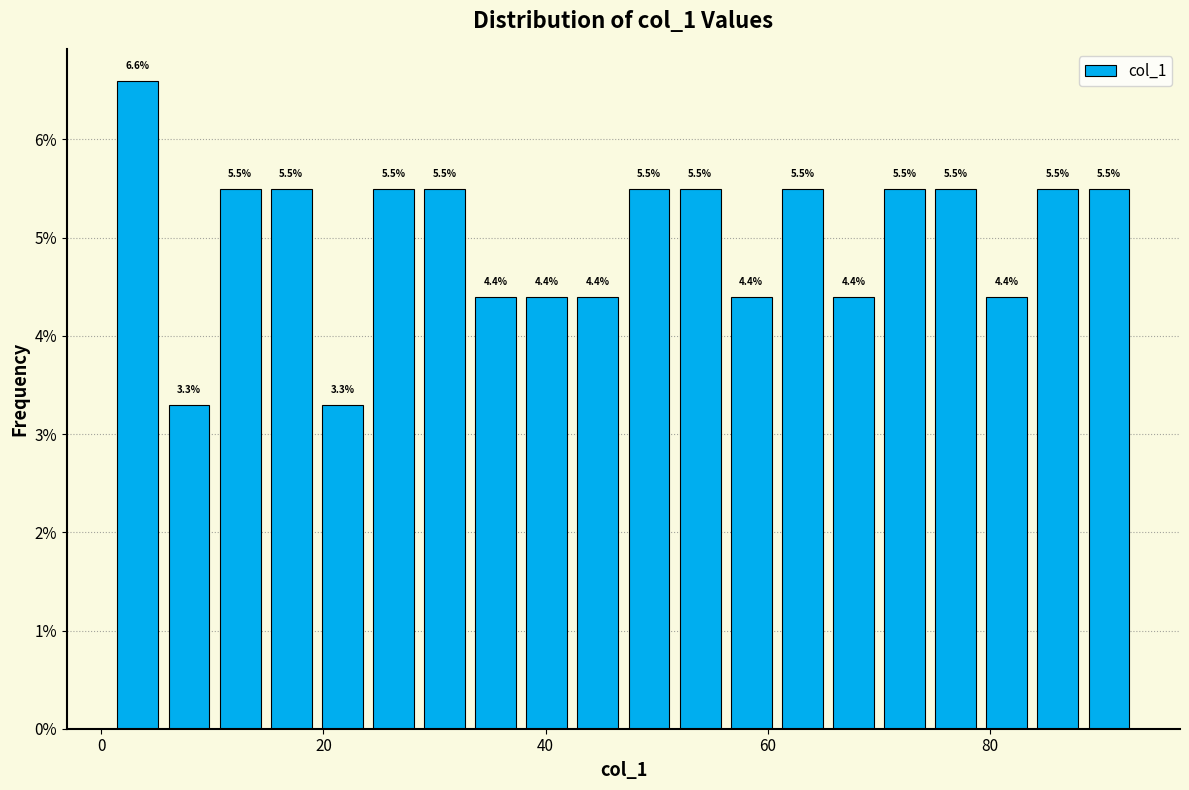

Read against the x-axis, roughly where is the centre of the tallest bar?

4